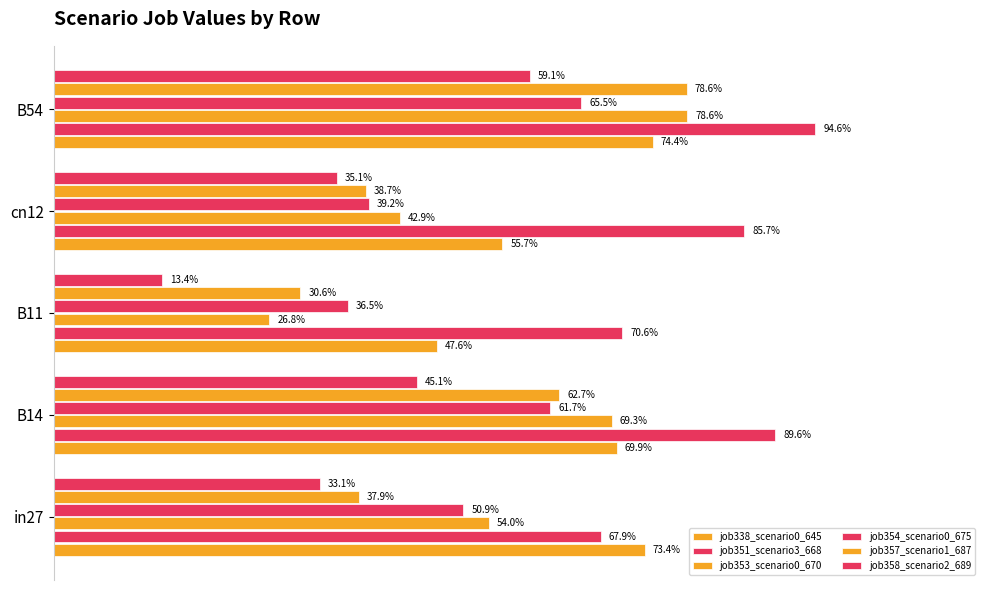

Reading right to left, extract all data points from this chart.

job338_scenario0_645: 0.7	0.6	0.5	0.7	0.7
job351_scenario3_668: 0.9	0.9	0.7	0.9	0.7
job353_scenario0_670: 0.8	0.4	0.3	0.7	0.5
job354_scenario0_675: 0.7	0.4	0.4	0.6	0.5
job357_scenario1_687: 0.8	0.4	0.3	0.6	0.4
job358_scenario2_689: 0.6	0.4	0.1	0.5	0.3